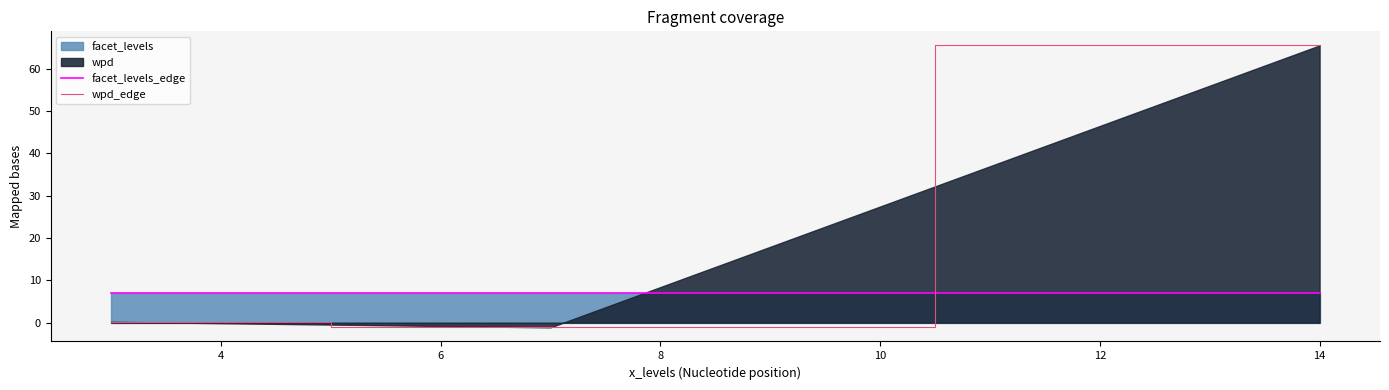

List the series in order of their peak value, highest first.

wpd_edge, facet_levels_edge